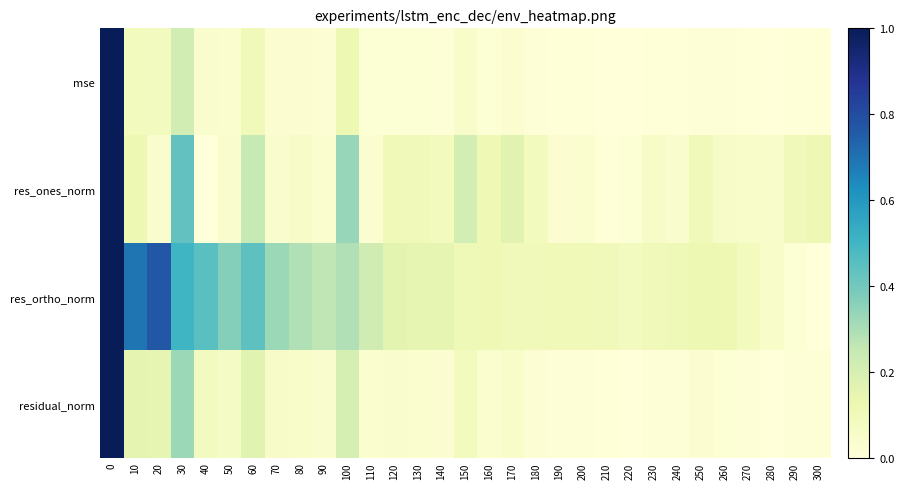

What is the greatest value displayed?

1.0